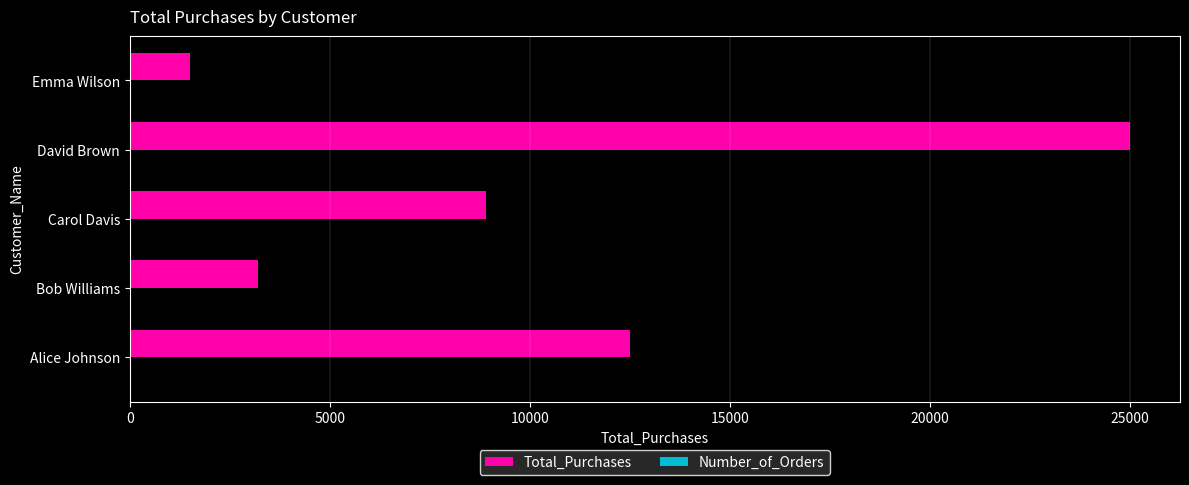

Count the number of categories in the chart.

5